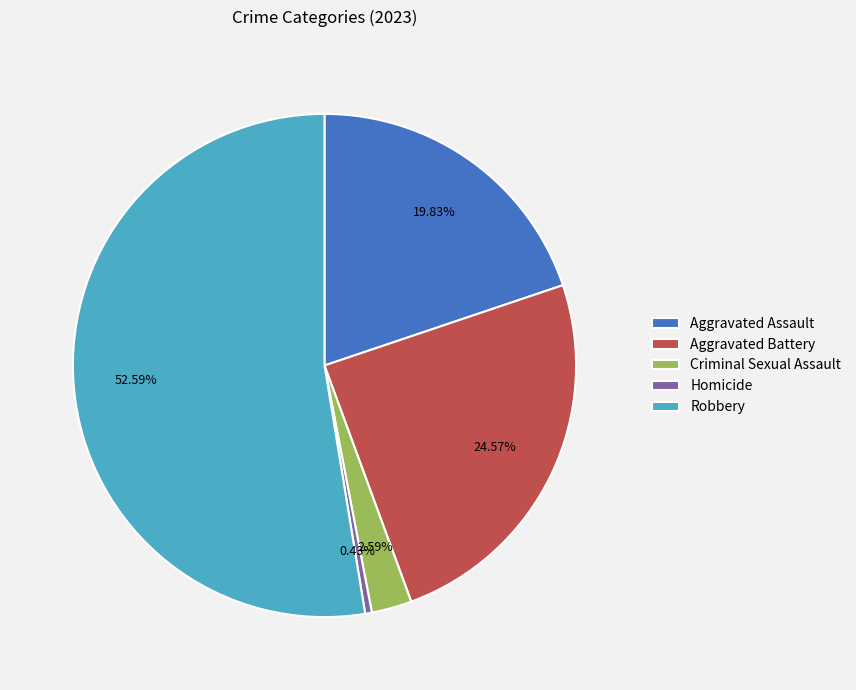

How many slices are in this pie chart?

5